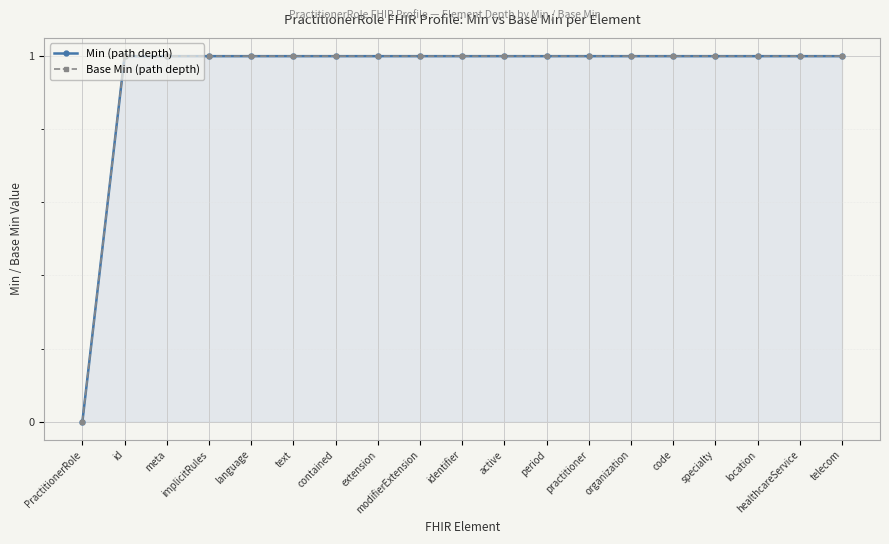

Rank the categories by Base Min (path depth) value from highest to lowest.

id, meta, implicitRules, language, text, contained, extension, modifierExtension, identifier, active, period, practitioner, organization, code, specialty, location, healthcareService, telecom, PractitionerRole